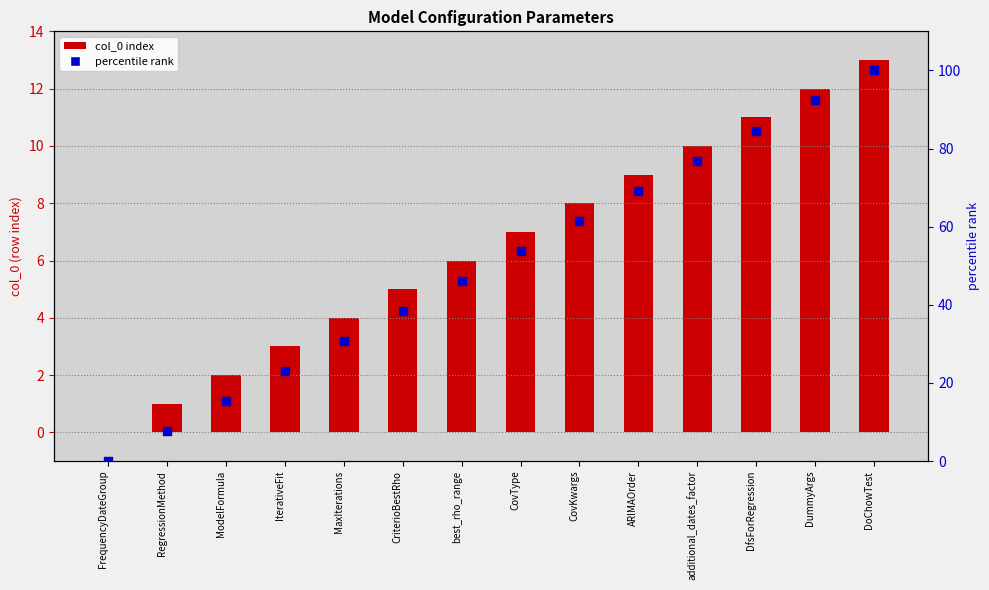

Which series reaches the maximum Y coordinate?

percentile rank